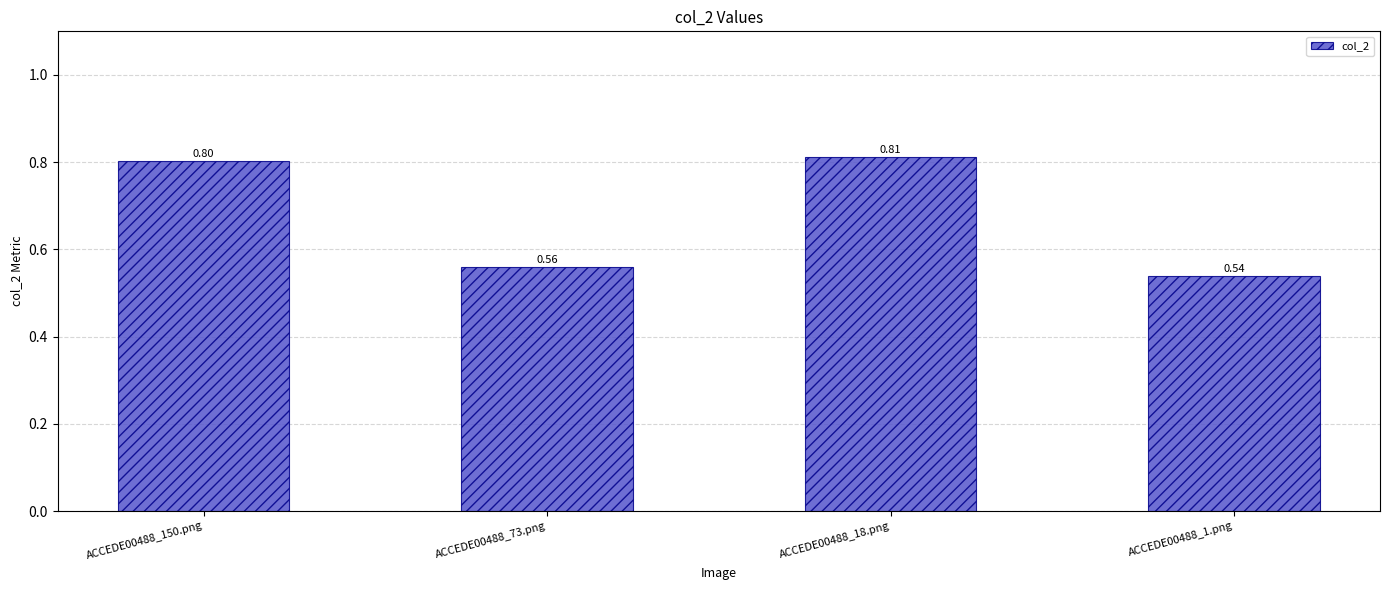

What is the sum of the values at ACCEDE00488_1.png and ACCEDE00488_150.png?

1.3